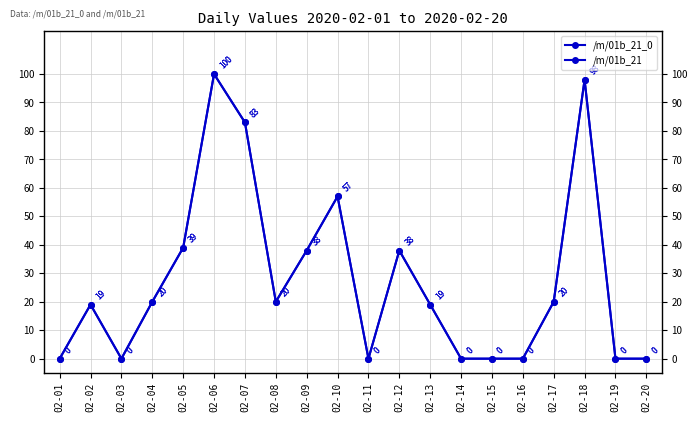

List the series in order of their peak value, highest first.

/m/01b_21_0, /m/01b_21